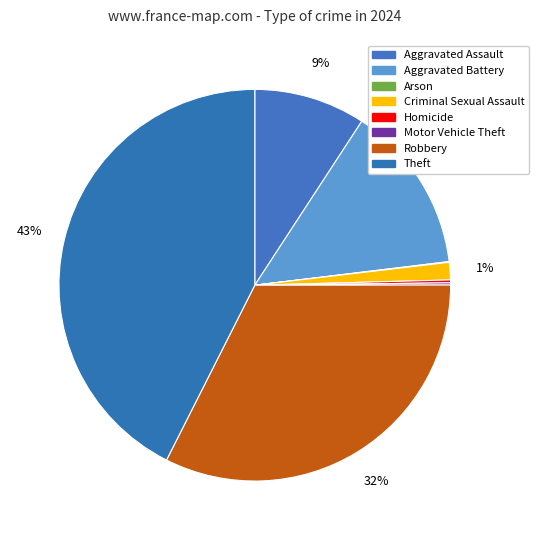

To the nearest percent, what is the average slice percentage?

12%